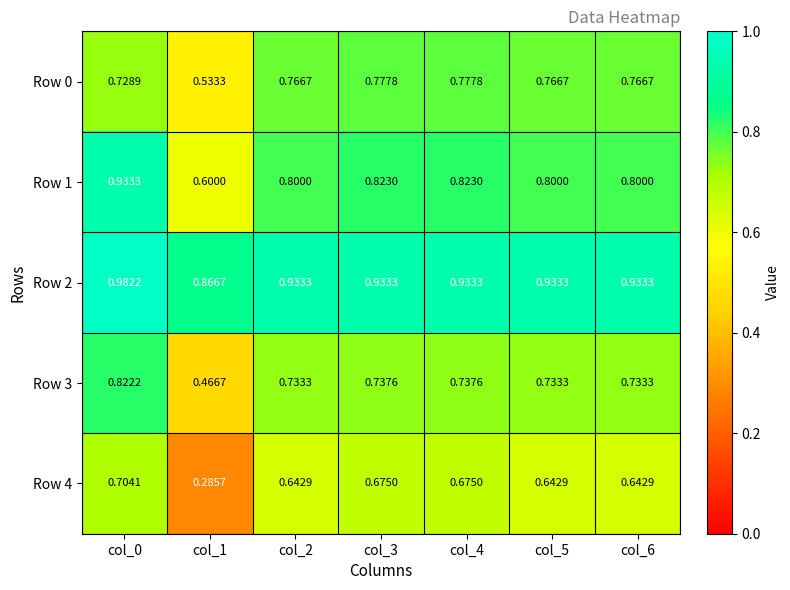

Is the value of Row 3 at col_5 greater than the value of Row 4 at col_1?

Yes